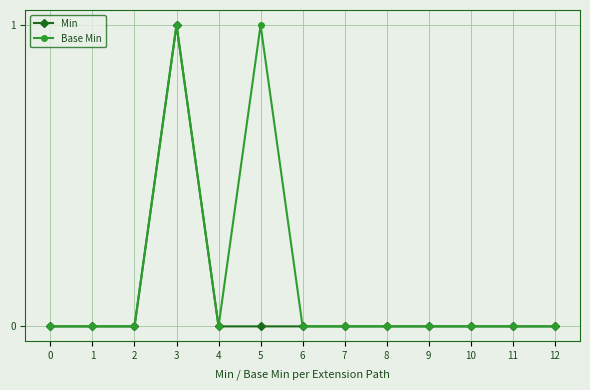

Does the chart have visible grid lines?

Yes